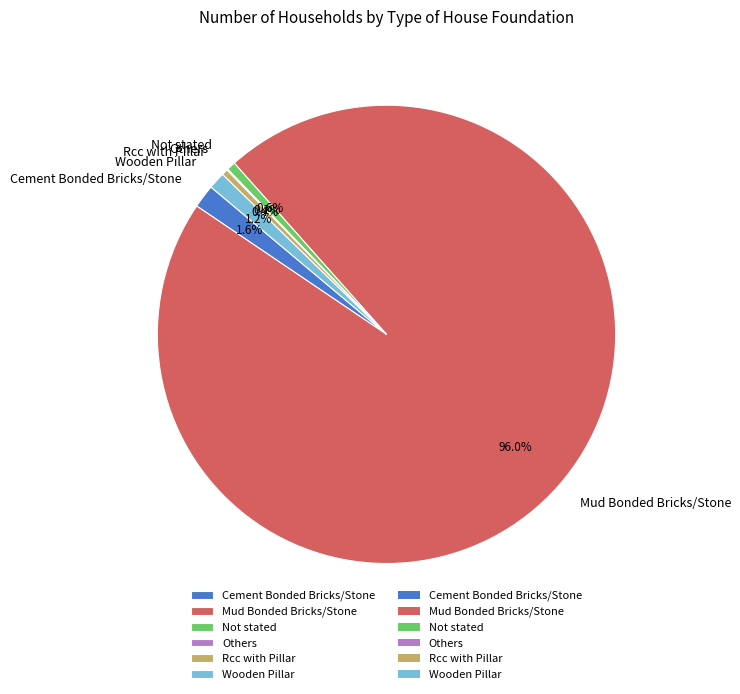

To the nearest percent, what portion does Mud Bonded Bricks/Stone represent?

96%